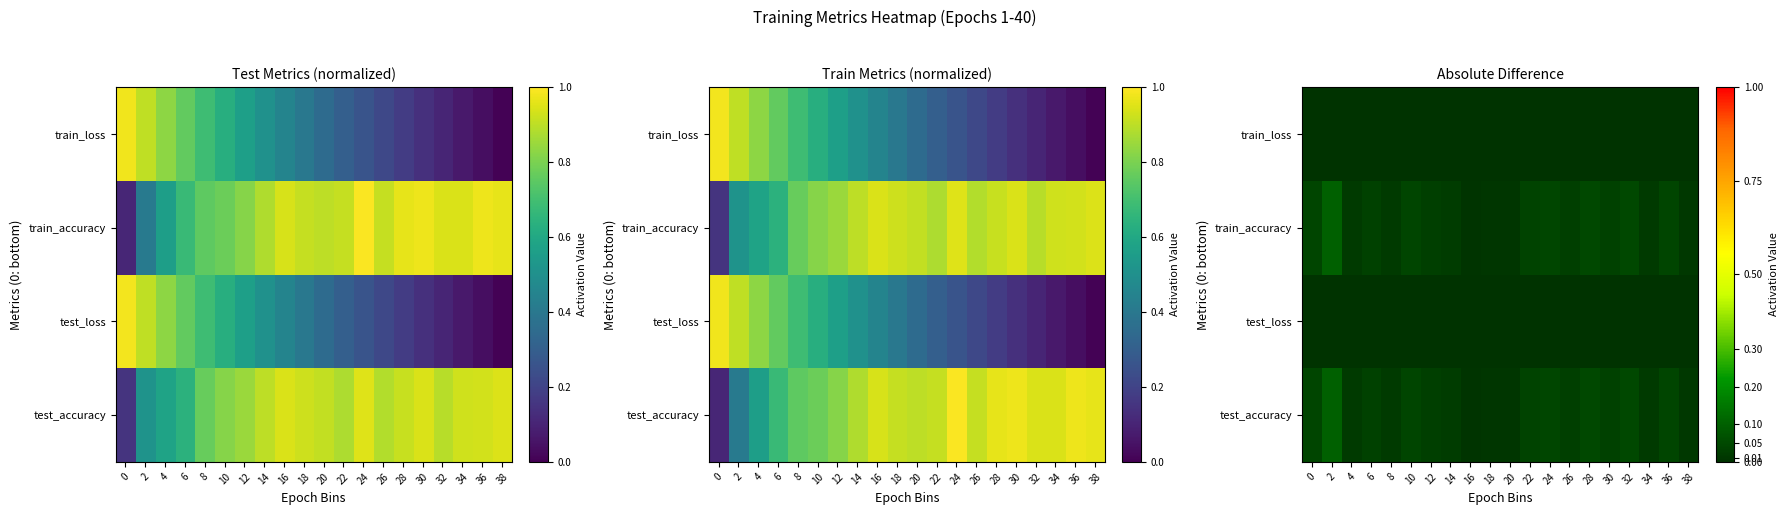

What is the sum of all test_accuracy values?

0.6